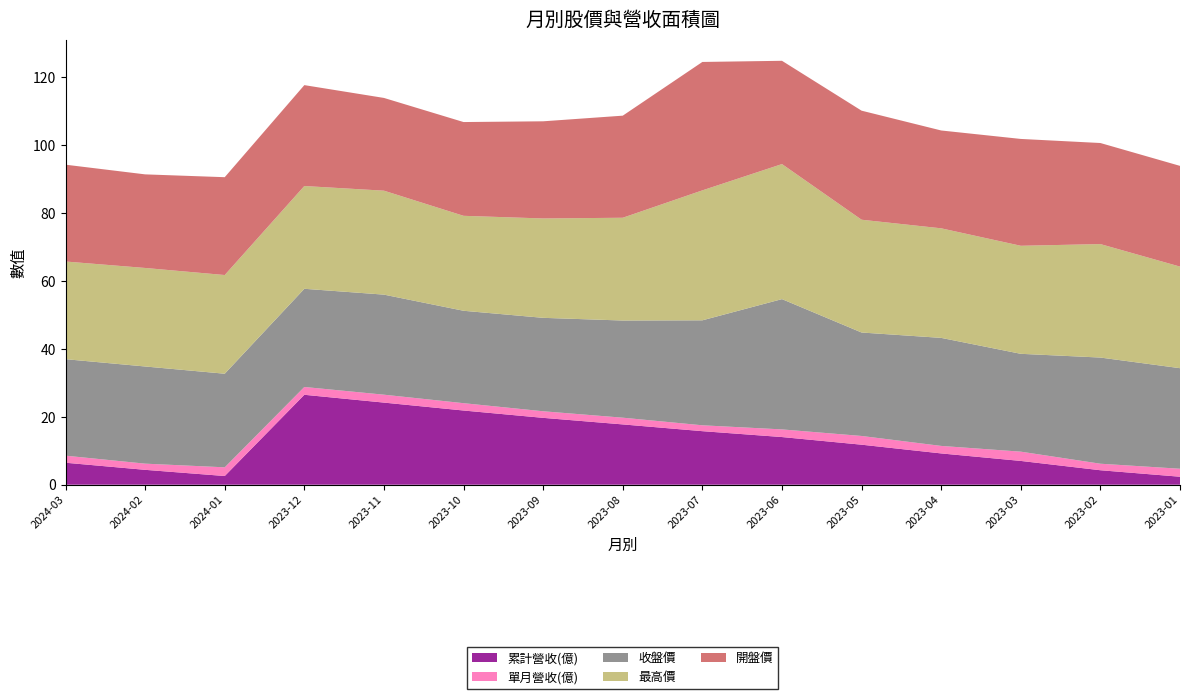

Reading right to left, transcribe all the data shown in this chart.

累計營收(億): 2.4	4.3	7.0	9.2	11.8	14.0	15.8	17.8	19.7	21.8	24.2	26.5	2.6	4.4	6.5
單月營收(億): 2.4	1.9	2.7	2.2	2.6	2.2	1.7	2.0	1.9	2.2	2.3	2.3	2.6	1.8	2.1
收盤價: 29.6	31.2	28.8	31.8	30.4	38.4	30.9	28.6	27.5	27.2	29.4	28.9	27.6	28.6	28.4
最高價: 29.9	33.4	31.8	32.2	33.2	39.8	38.2	30.2	29.2	27.9	30.6	30.2	29.1	29.0	28.8
開盤價: 29.6	29.8	31.4	28.8	32.1	30.4	37.8	30.1	28.6	27.6	27.3	29.7	28.8	27.6	28.5